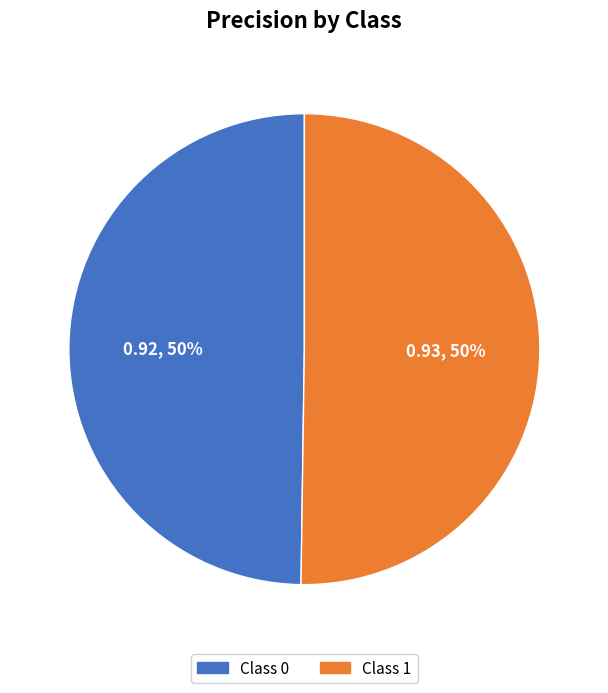

To the nearest percent, what is the average slice percentage?

50%